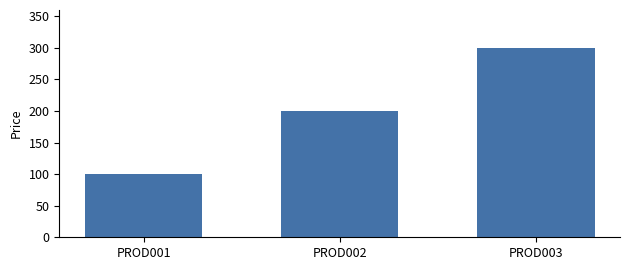

What is the sum of the values at PROD003 and PROD001?

400